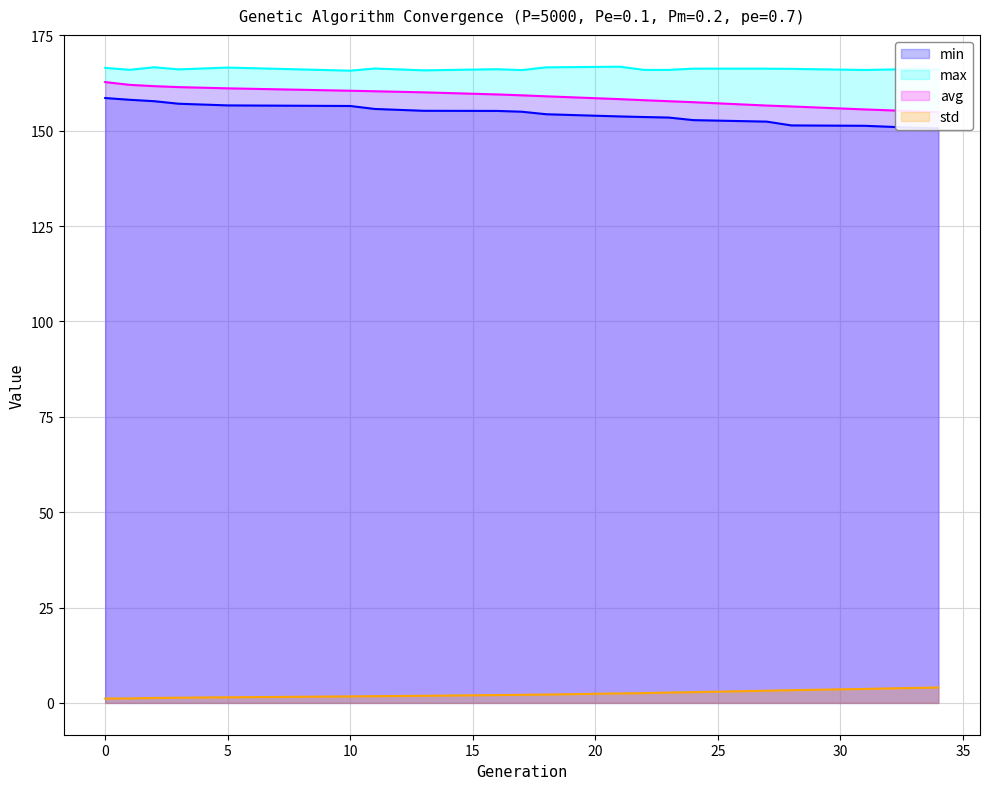

What value does the min series have at 21?

153.7